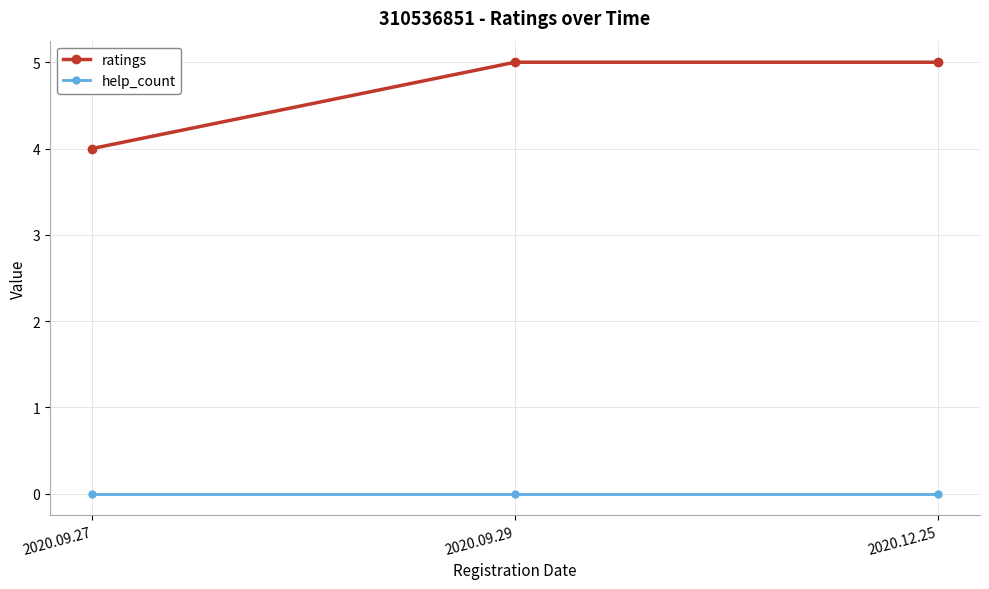

What is the greatest value displayed?

5